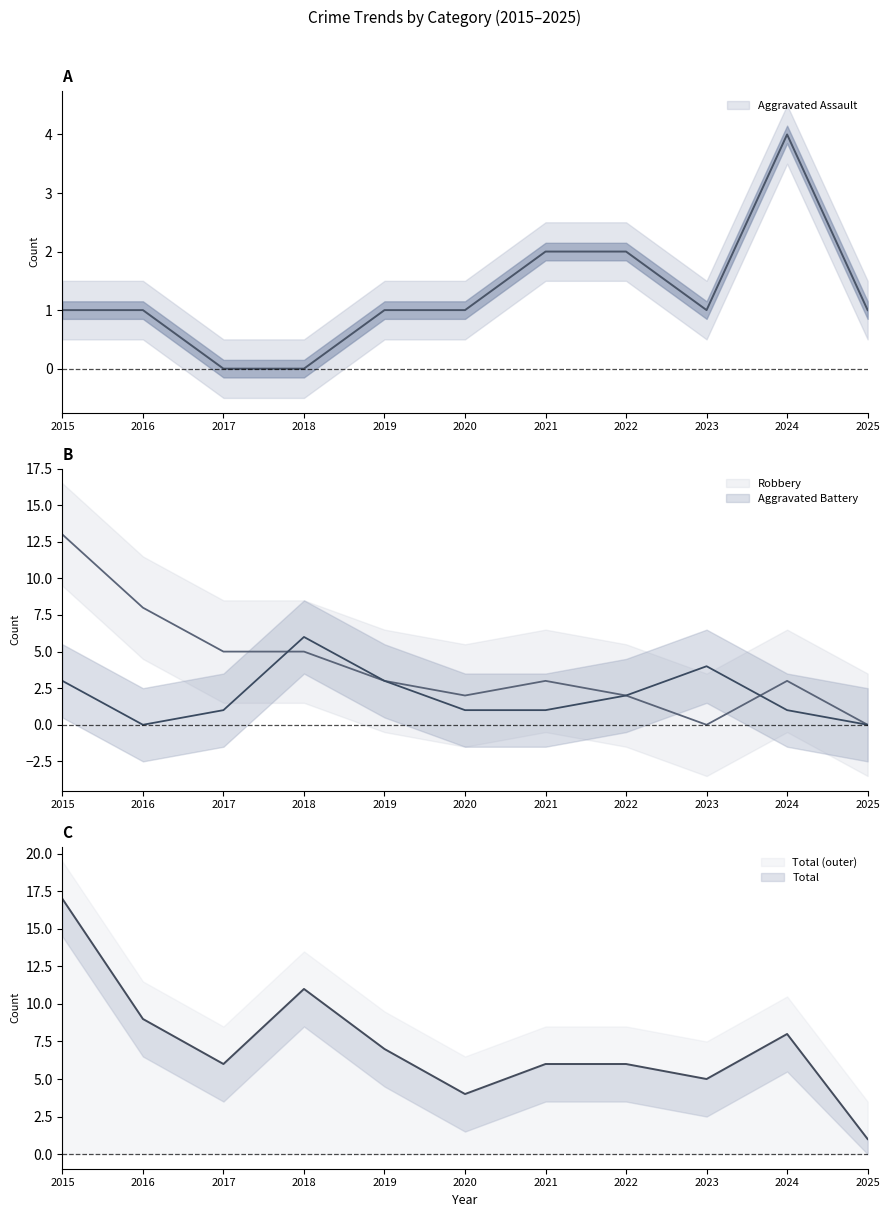

True or false: Aggravated Assault and Robbery cross at least once.

False